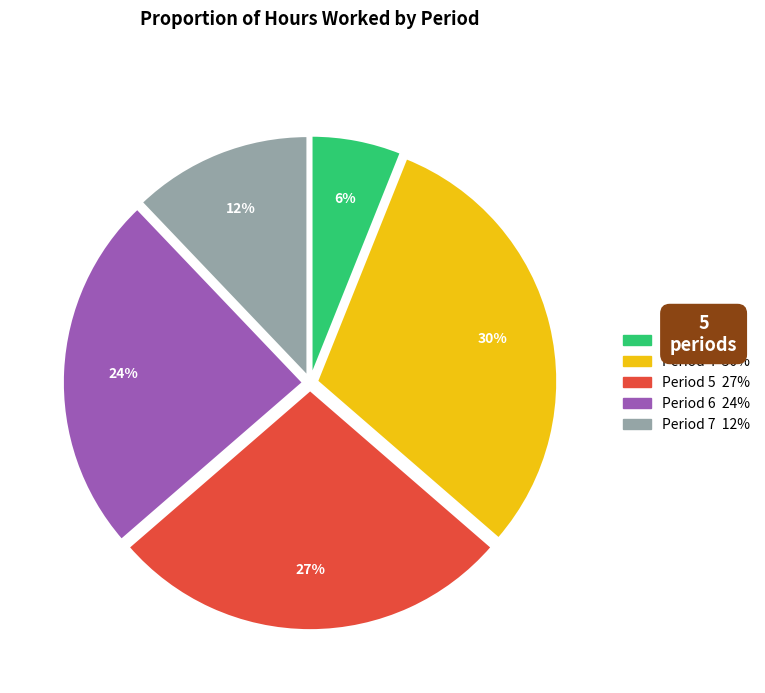

Combined, do Period 6 and Period 5 account for over 50%?

Yes